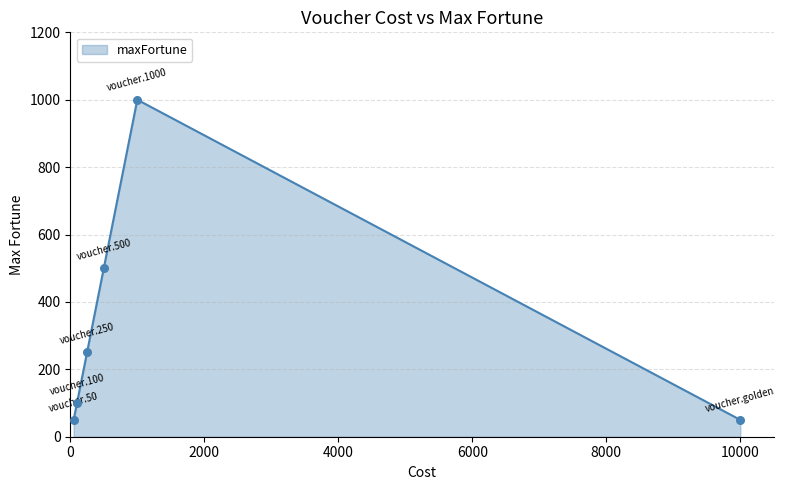

How many interior local peaks (higher than both neighbors) does the data have?

1